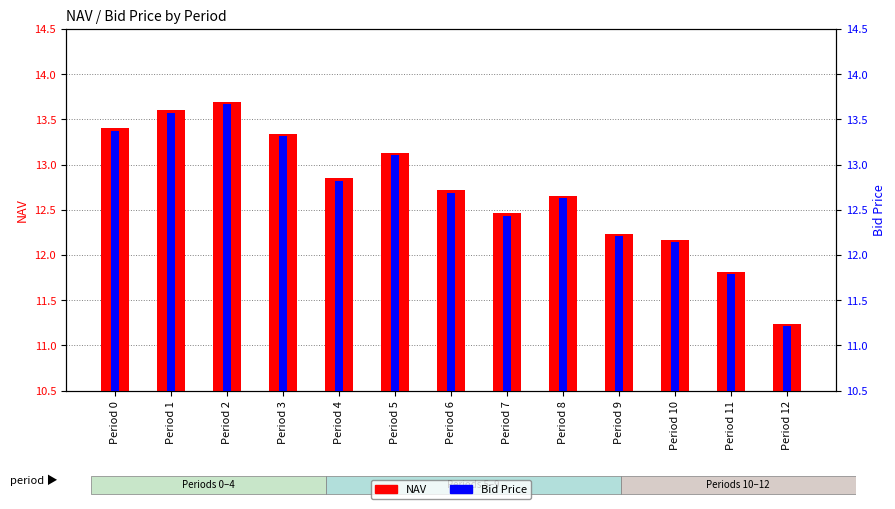

At Period 6, list the series in order from smallest to largest.

Bid Price, NAV